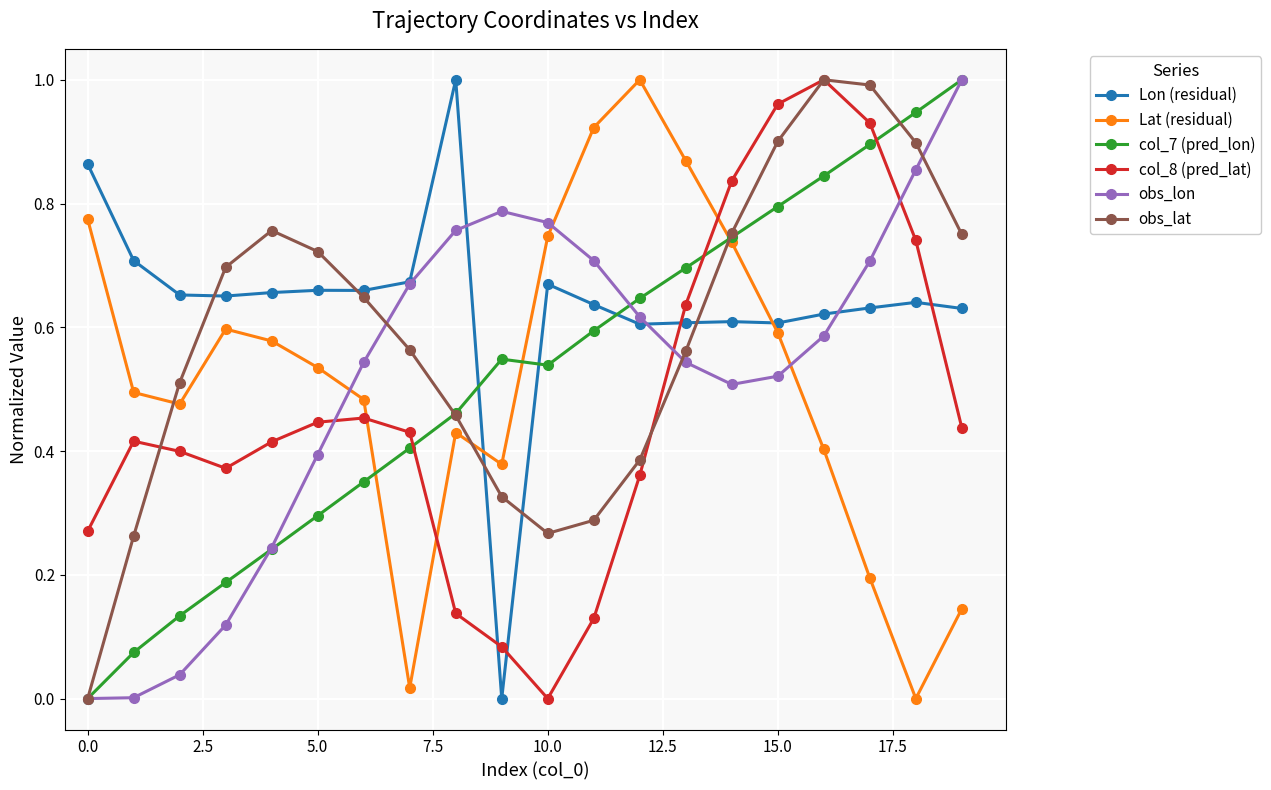

In Lat (residual), how many points are higher than both neighbors (excluding endpoints)?

3